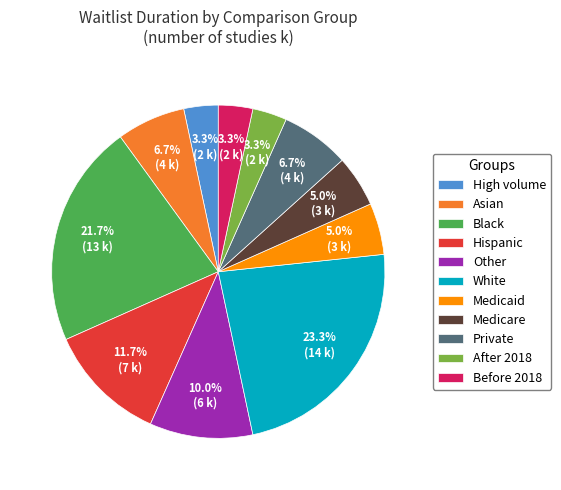

Is there any slice that represents more than half of the pie?

No